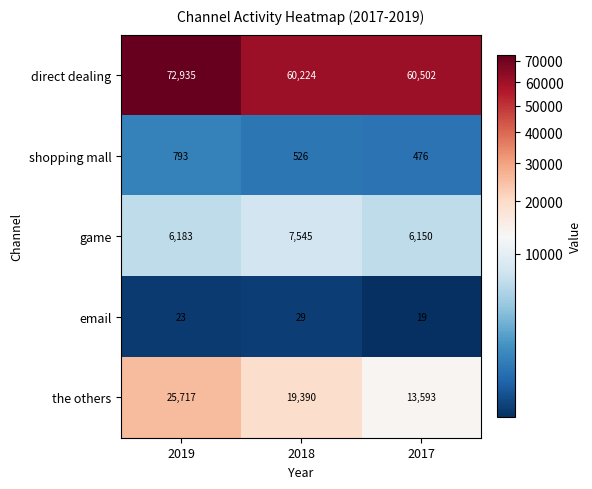

What value does the email series have at 2018, to the nearest 5?

30